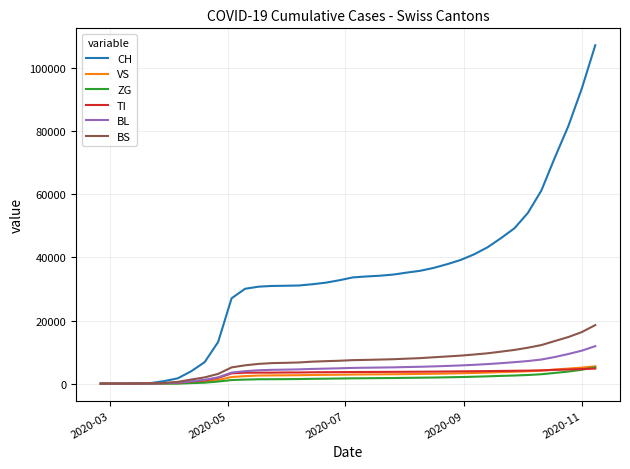

How many values in the BL series are below 4994?

19